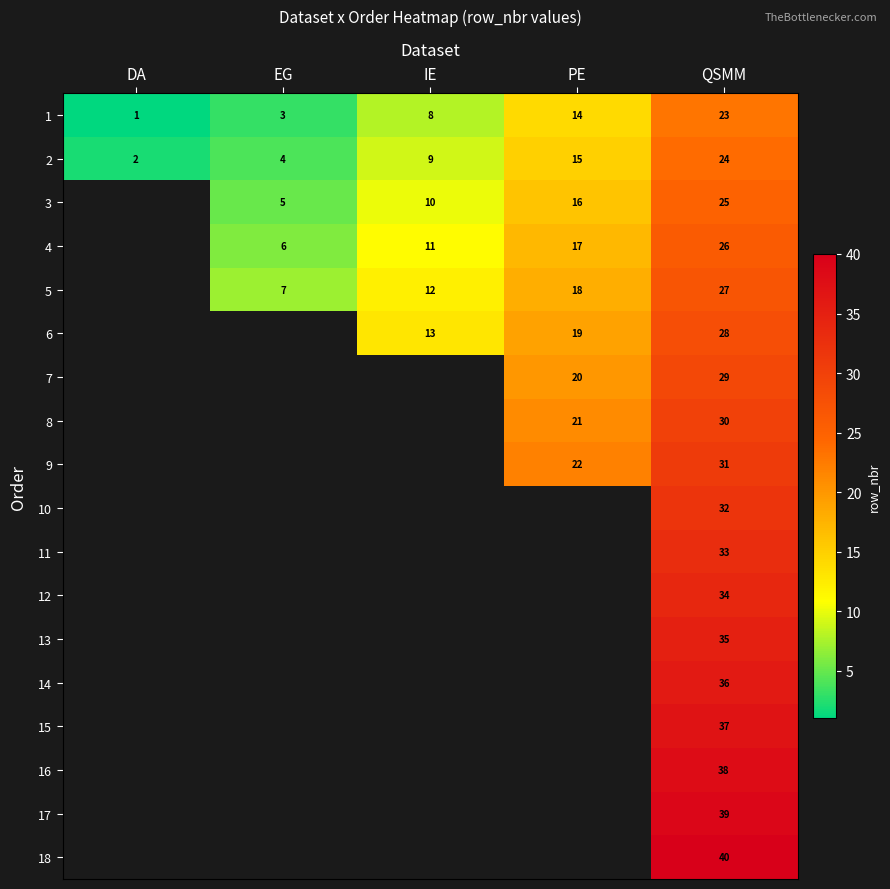

The 7 series shows 29 at QSMM. True or false?

True